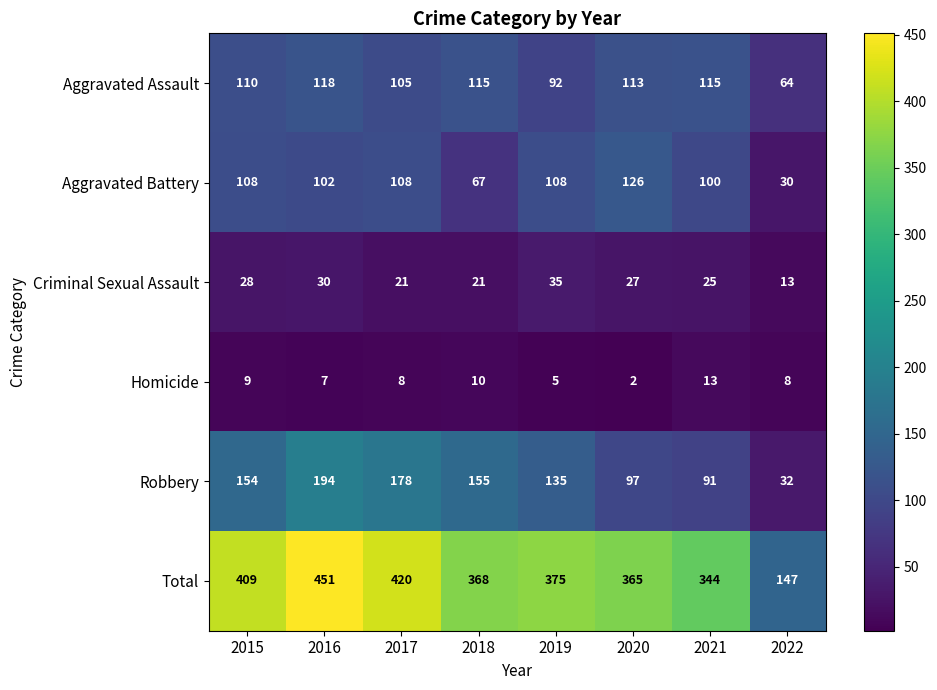

What is the sum of all Homicide values?

62